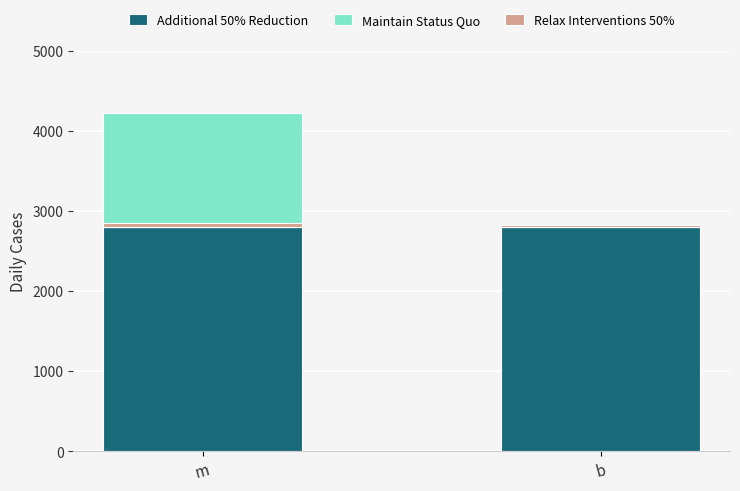

What is the maximum value shown in the chart?

2796.6